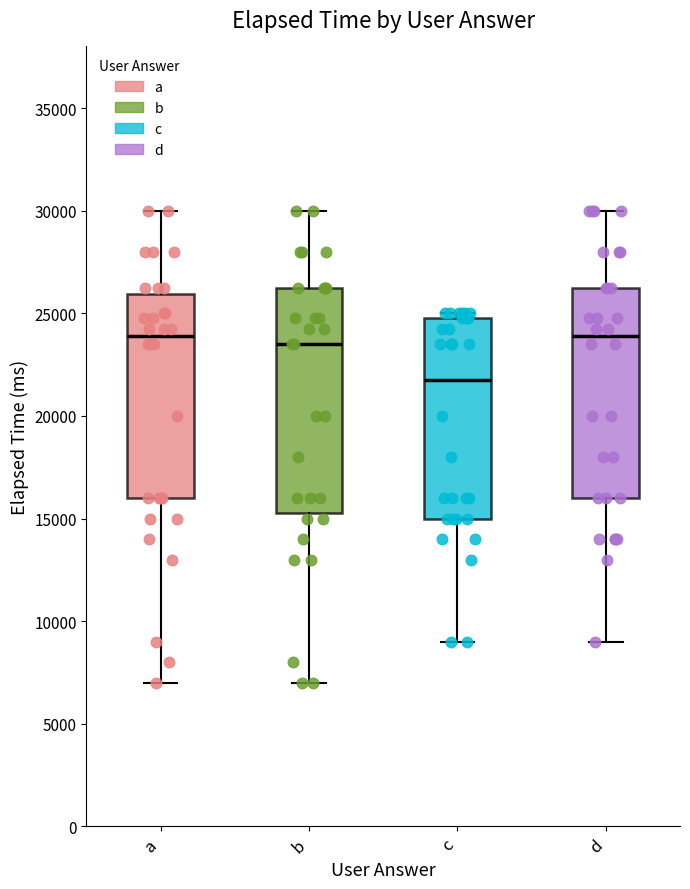

Reading left to right, read every box against the y-axis: the position of its median line, the range the box covers, and the ends of its whiskers. The values are not printed on the chart, so give them approximately, as read against the axis.

a: median 24000, box 16000 to 26000, whiskers 7000 to 30000
b: median 23500, box 15500 to 26500, whiskers 7000 to 30000
c: median 22000, box 15000 to 25000, whiskers 9000 to 25000 (just above the box's upper edge)
d: median 24000, box 16000 to 26500, whiskers 9000 to 30000